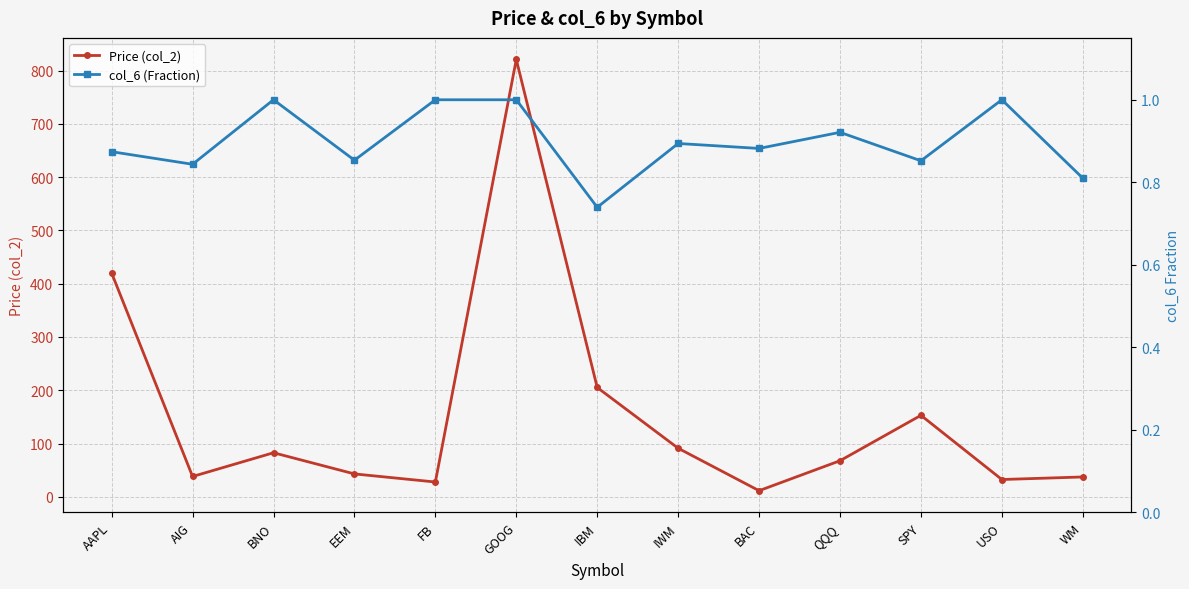

Rank the series by their maximum value, from lowest to highest.

col_6 (Fraction), Price (col_2)